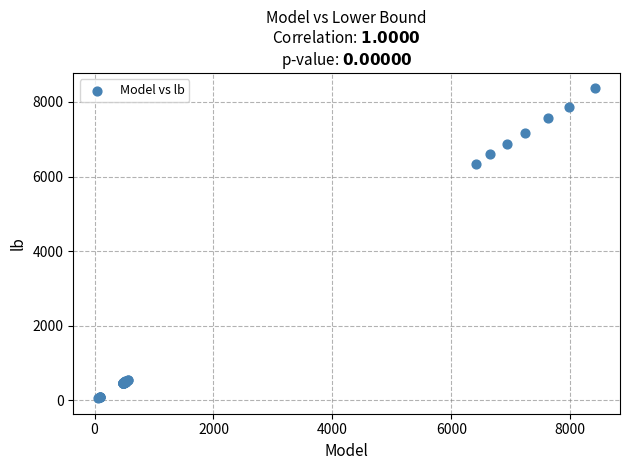

What Y value in the scatter plot is closest to 4210?

6341.2